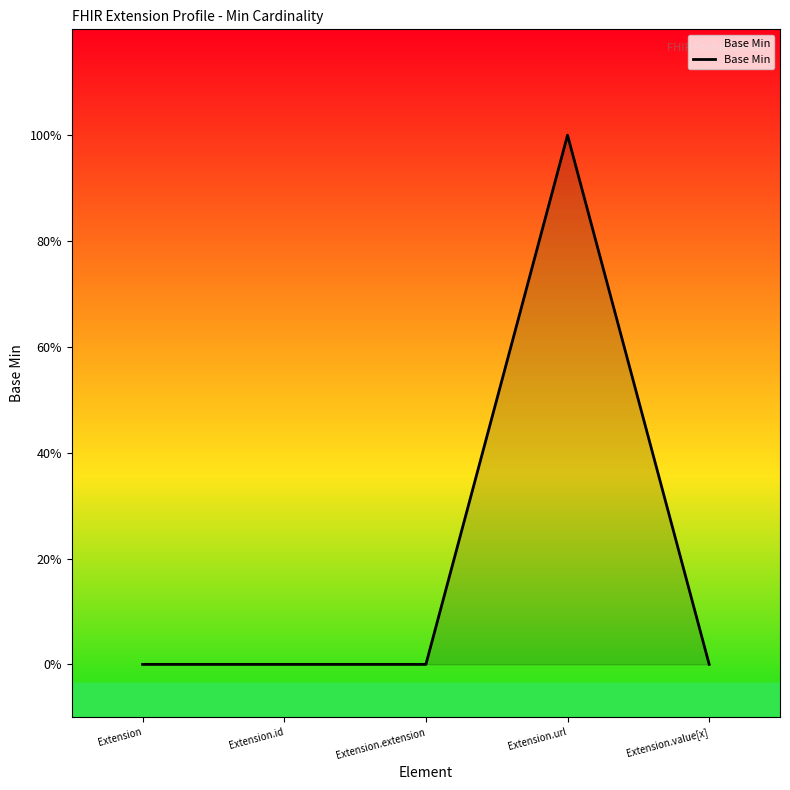

Between Extension.value[x] and Extension.url, which is larger?

Extension.url